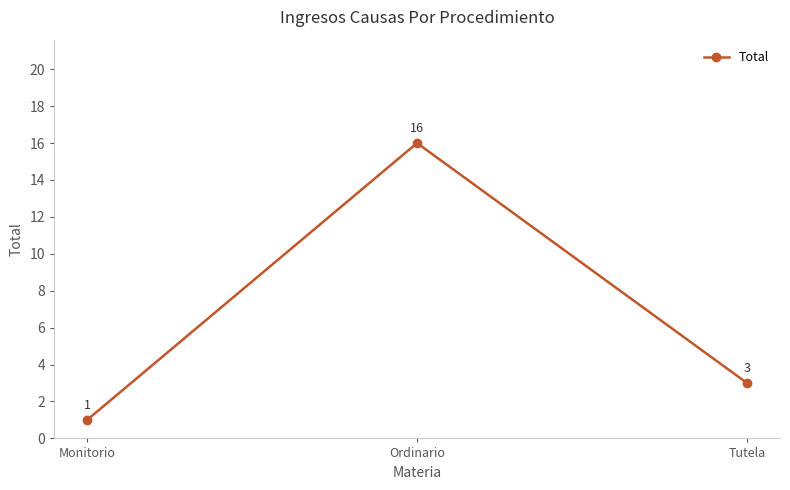

What is the value of the 1st point from the left?

1